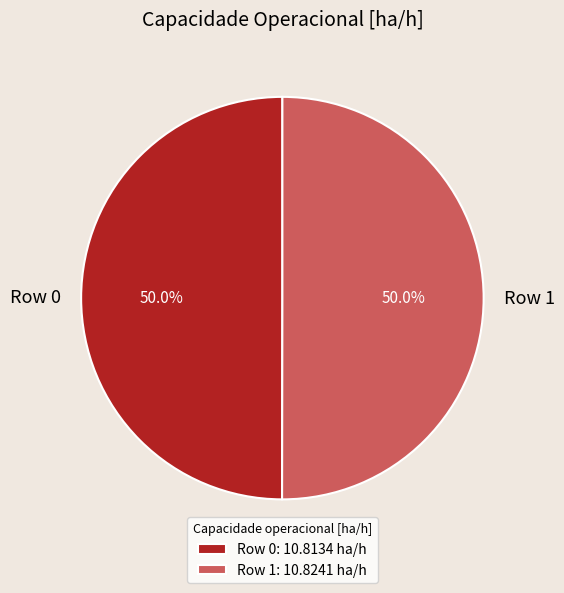

Combined, what portion of the pie is Row 1 and Row 0?

100.0%